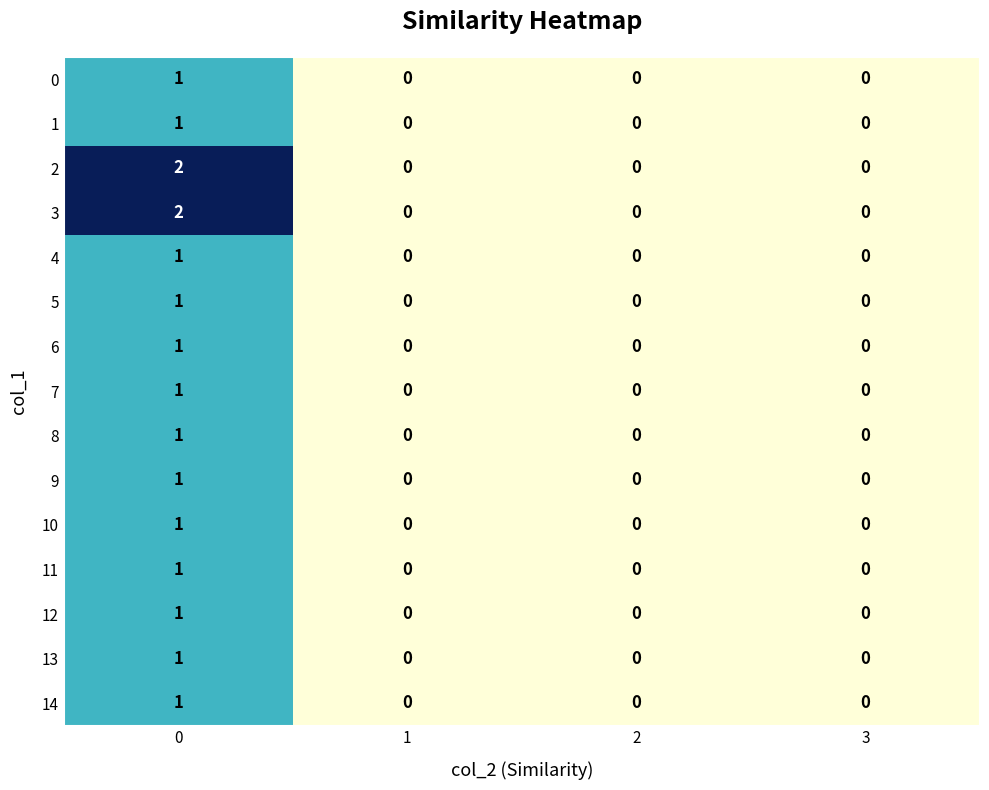

True or false: 13 has a value of 0 at 1.

True